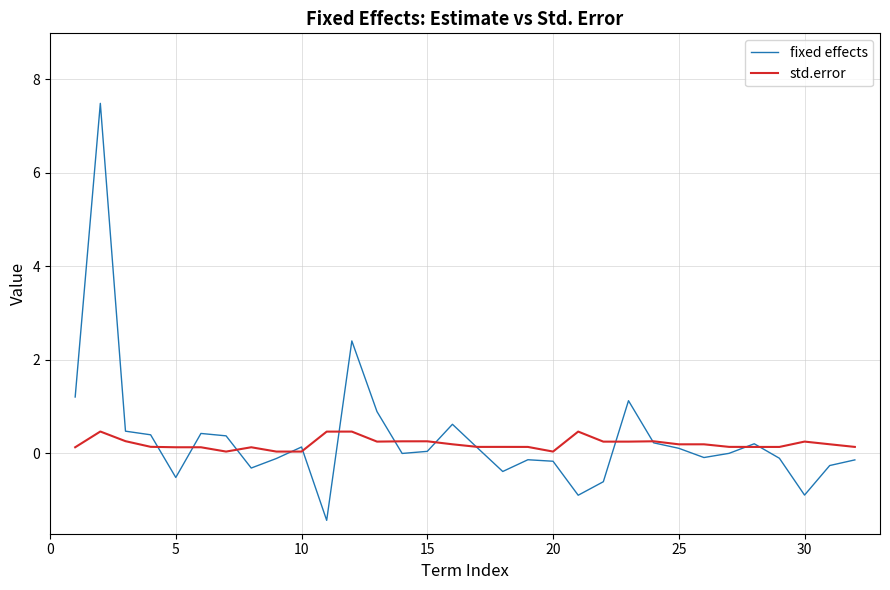

What is the minimum value shown in the chart?

-1.4